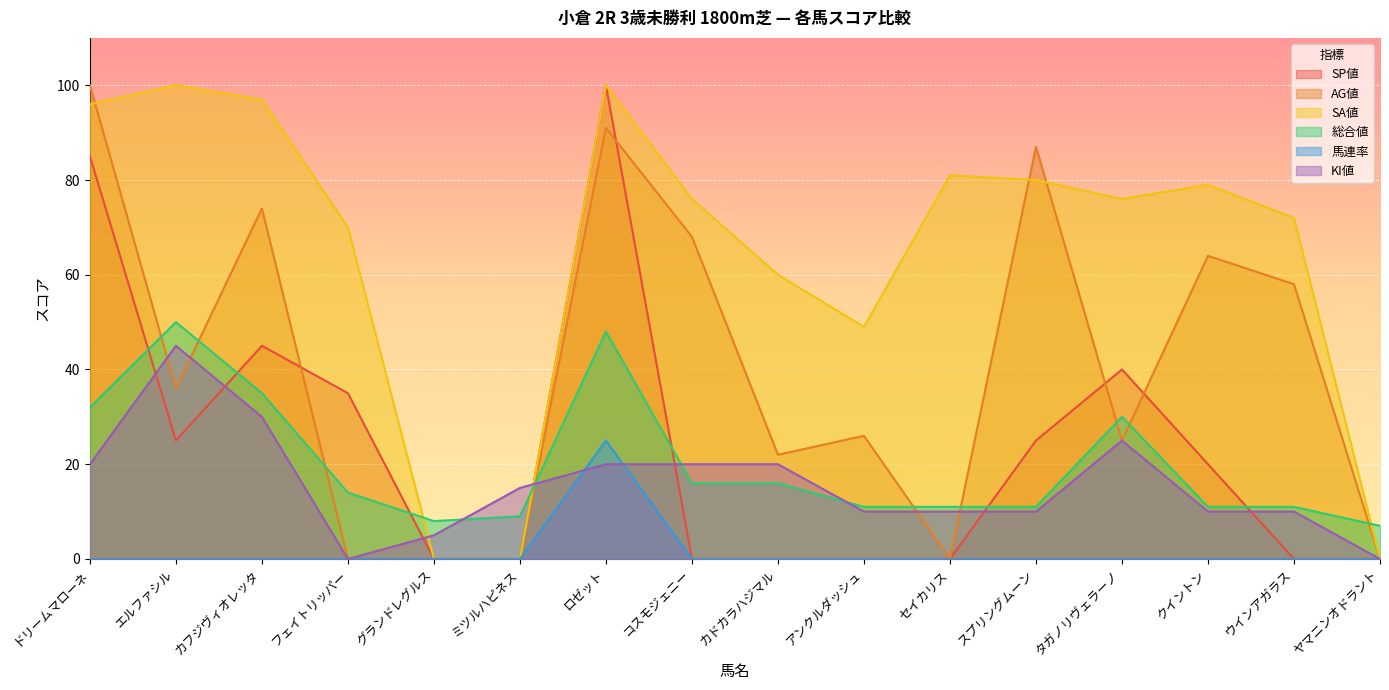

Rank the series at クイントン from highest to lowest value.

SA値, AG値, SP値, 総合値, KI値, 馬連率